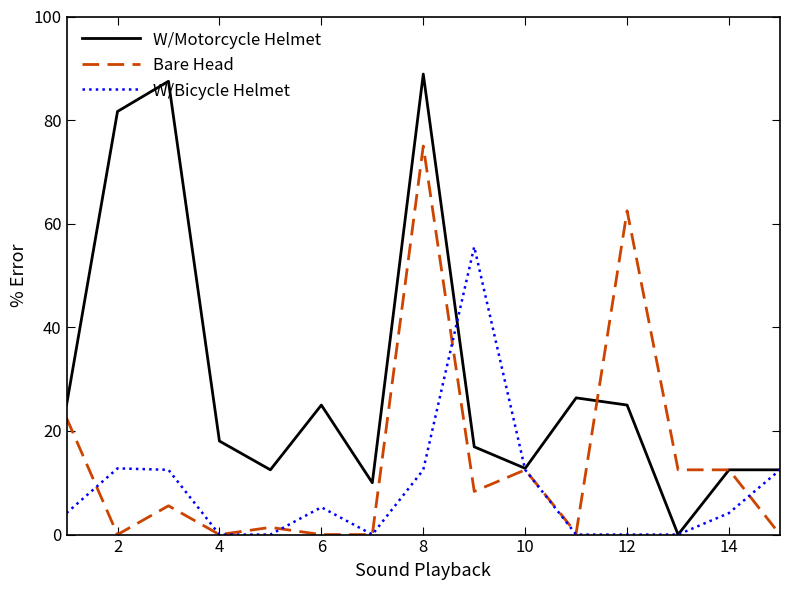

Which series has the widest spread of values?

W/Motorcycle Helmet